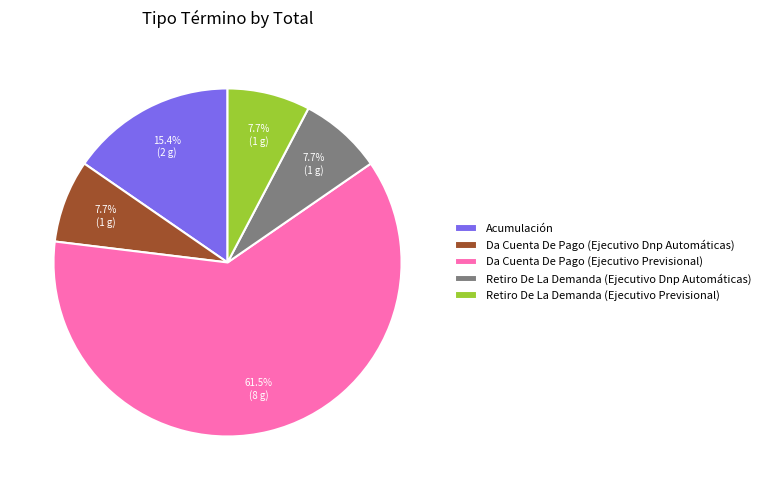

To the nearest percent, what is the average slice percentage?

20%